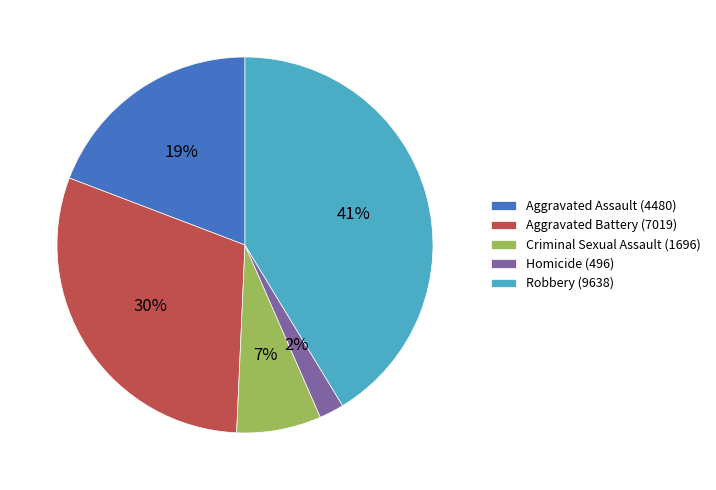

Is there any slice that represents more than half of the pie?

No